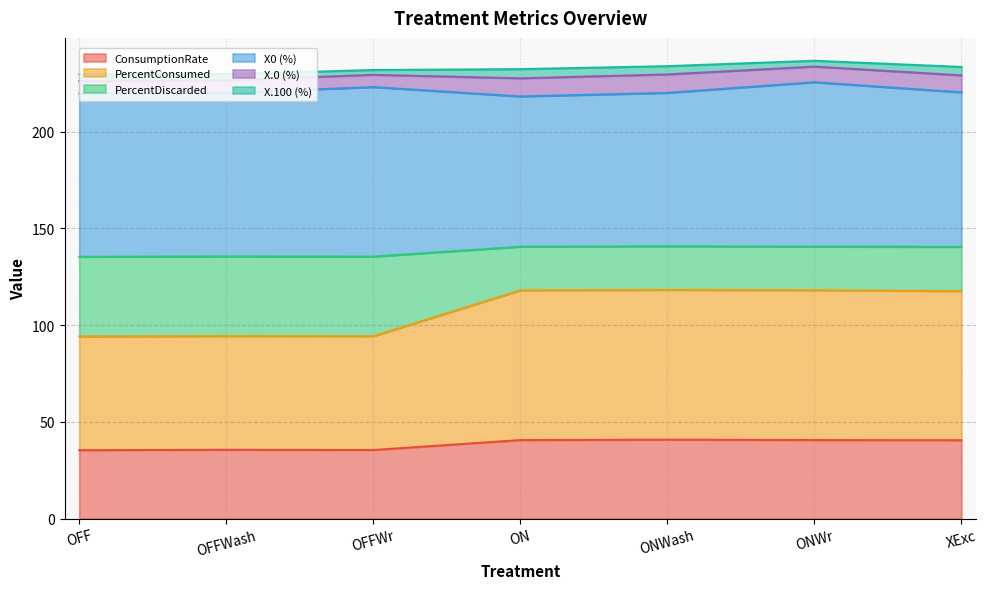

At how many categories does at least one series exceed 45?

7